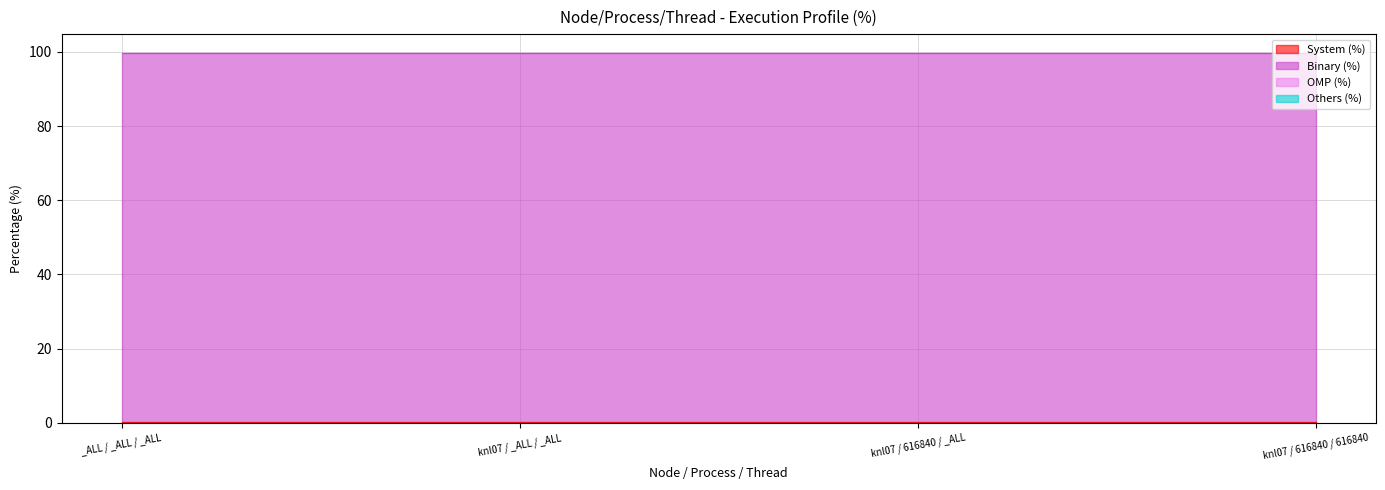

What are all the series names shown in the legend?

System (%), Binary (%), OMP (%), Others (%)